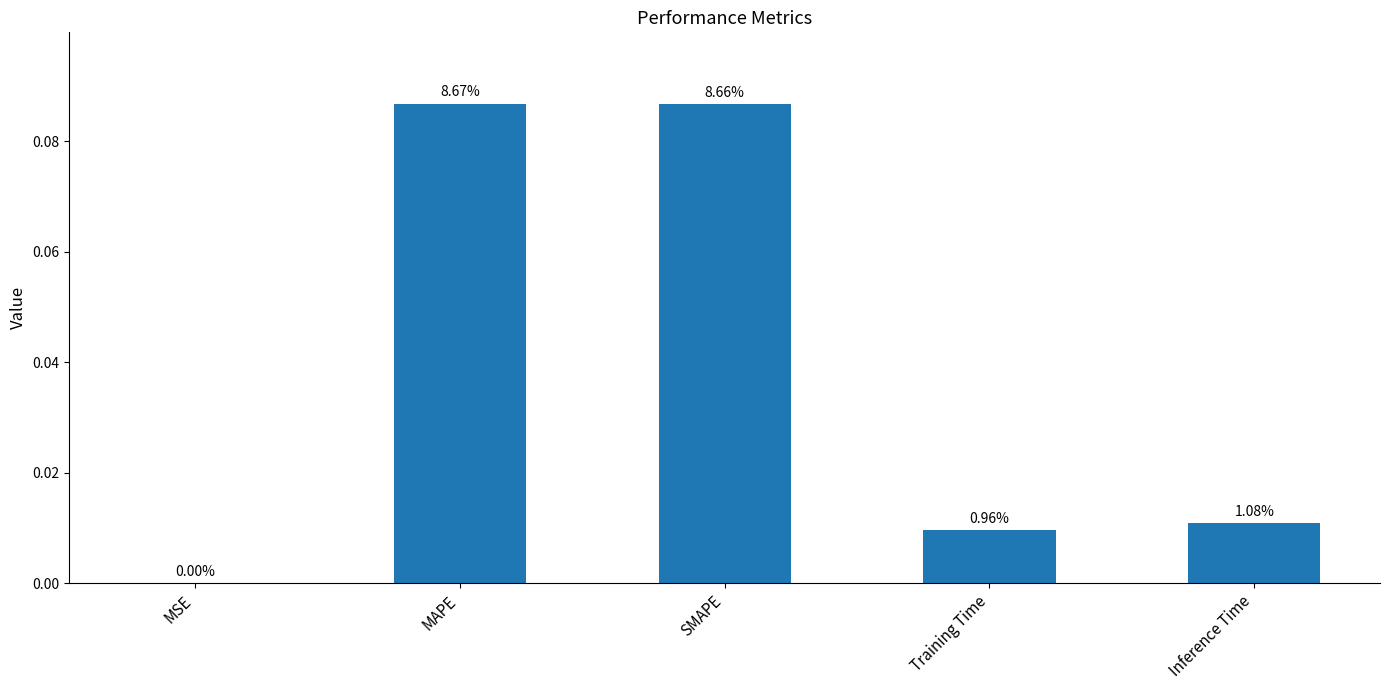

Reading left to right, extract all data points from this chart.

MSE=0.0	MAPE=0.1	SMAPE=0.1	Training Time=0.0	Inference Time=0.0